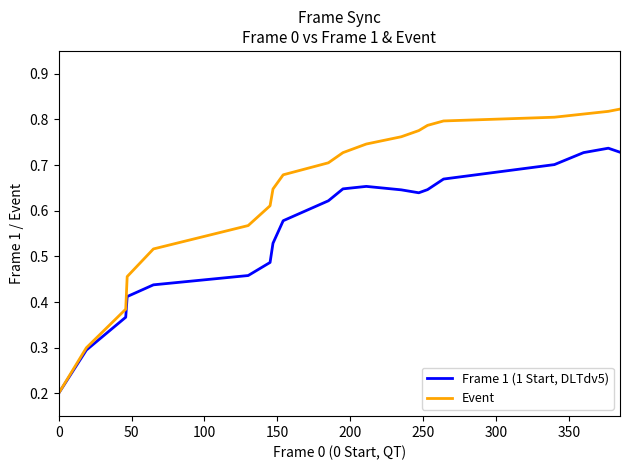

Which series has the widest spread of values?

Event